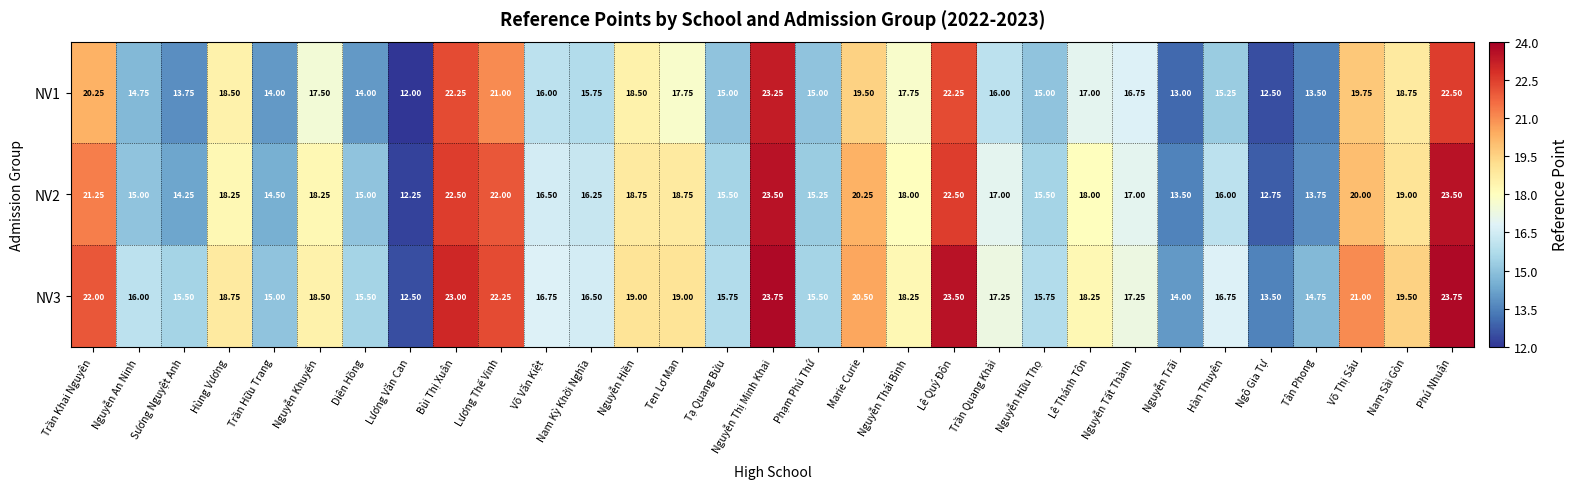

At which label does NV3 reach its minimum?

Lương Văn Can